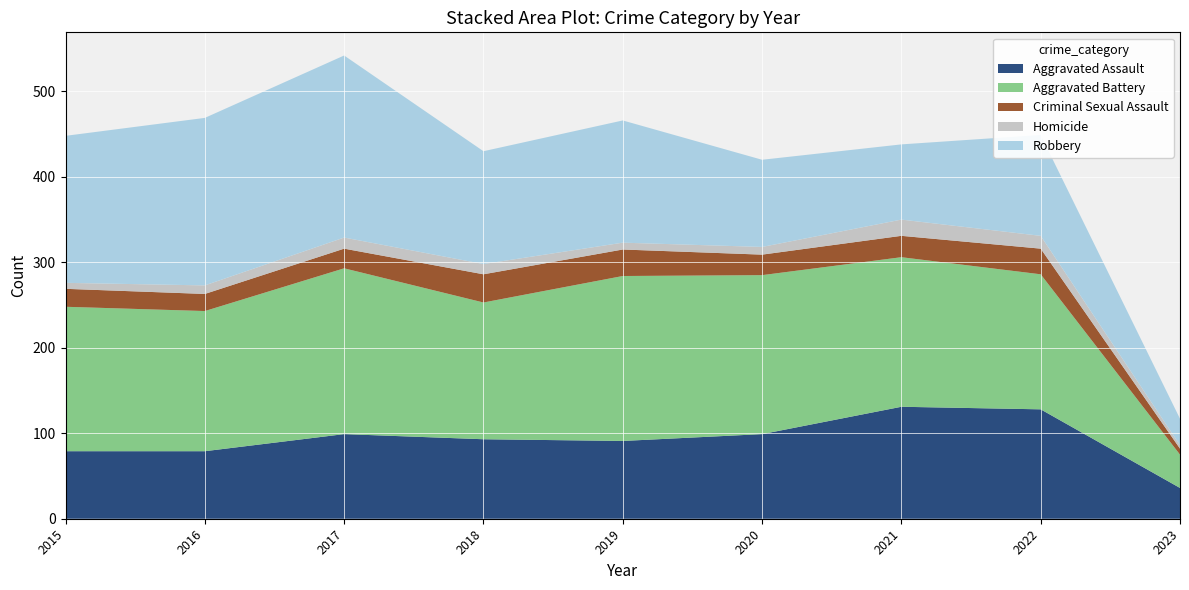

Reading left to right, extract all data points from this chart.

Aggravated Assault: 79	79	99	93	91	99	131	128	36
Aggravated Battery: 169	164	194	160	193	186	175	158	39
Criminal Sexual Assault: 21	20	23	33	31	24	25	30	7
Homicide: 7	10	13	12	8	9	19	15	4
Robbery: 172	196	213	132	143	102	88	118	31